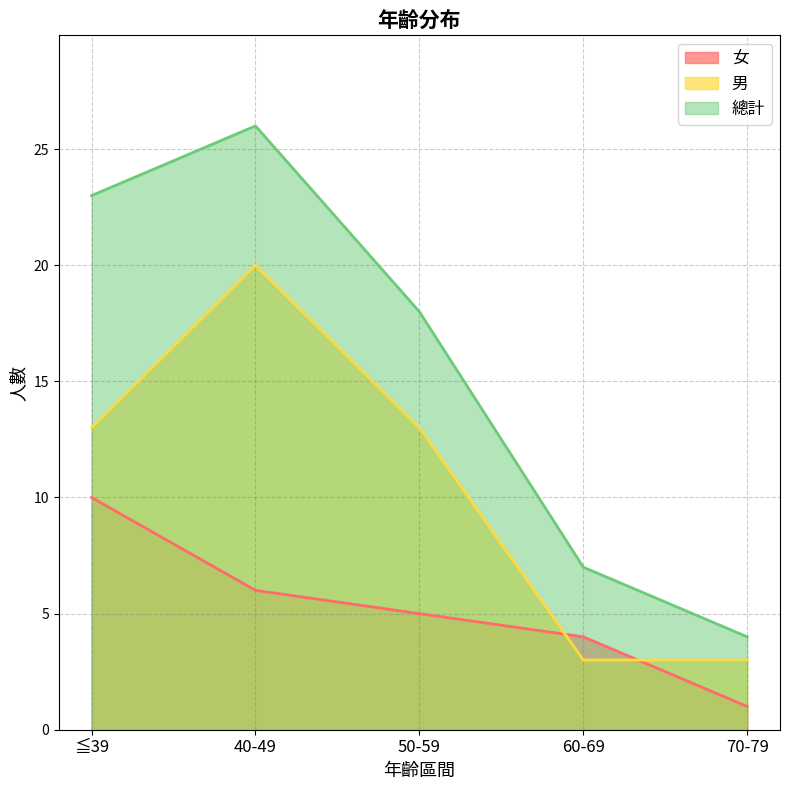

True or false: 男 has a value of 3 at 60-69.

True